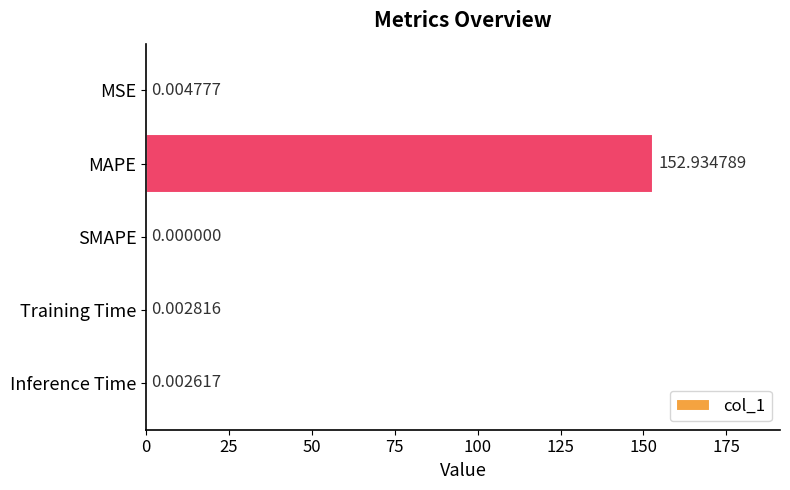

Where is the data nearest to the value 76?

MSE